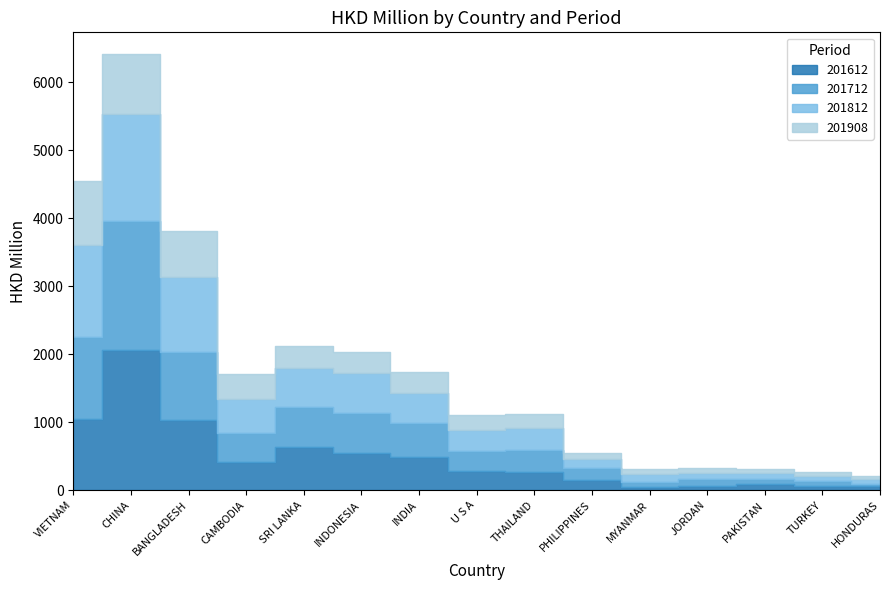

Which has a higher value, JORDAN or PAKISTAN?

PAKISTAN